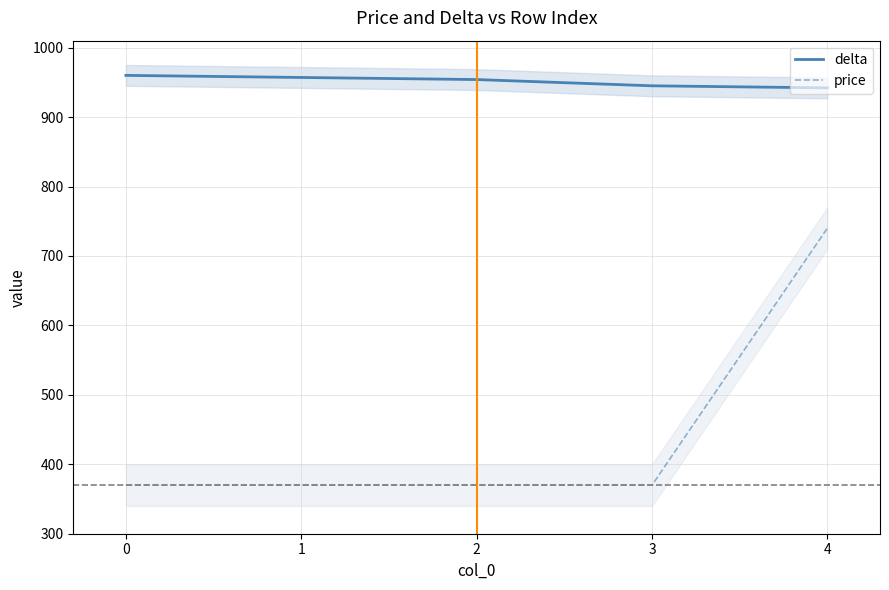

How many distinct data groups are displayed?

2